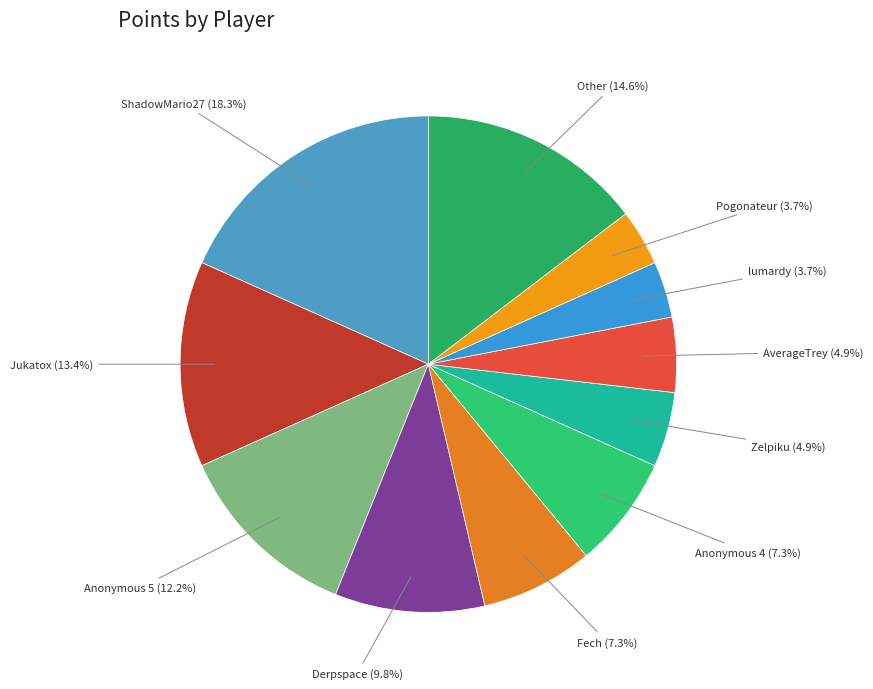

How many slices are in this pie chart?

11